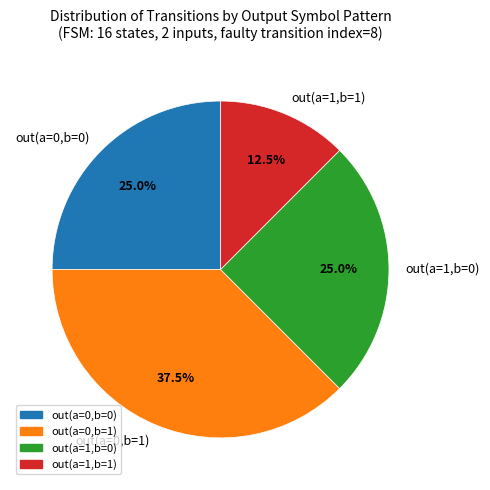

Which has a higher value, out(a=0,b=1) or out(a=1,b=0)?

out(a=0,b=1)